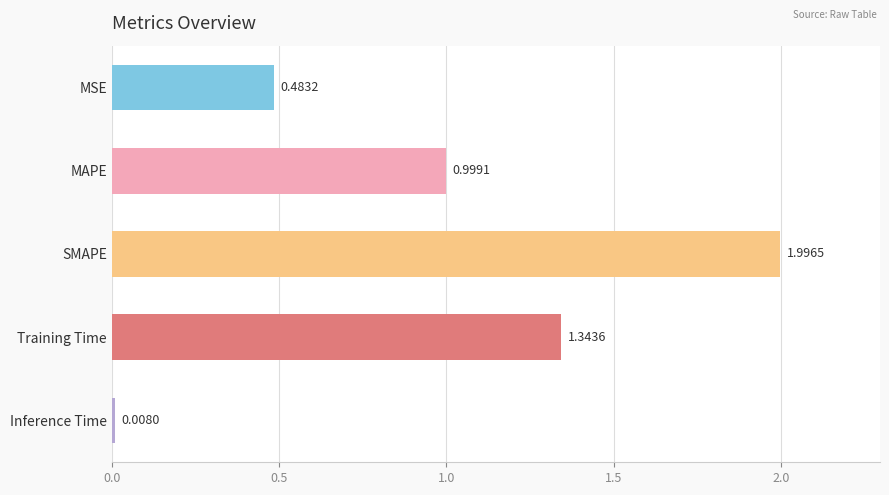

What is the average value?

1.0